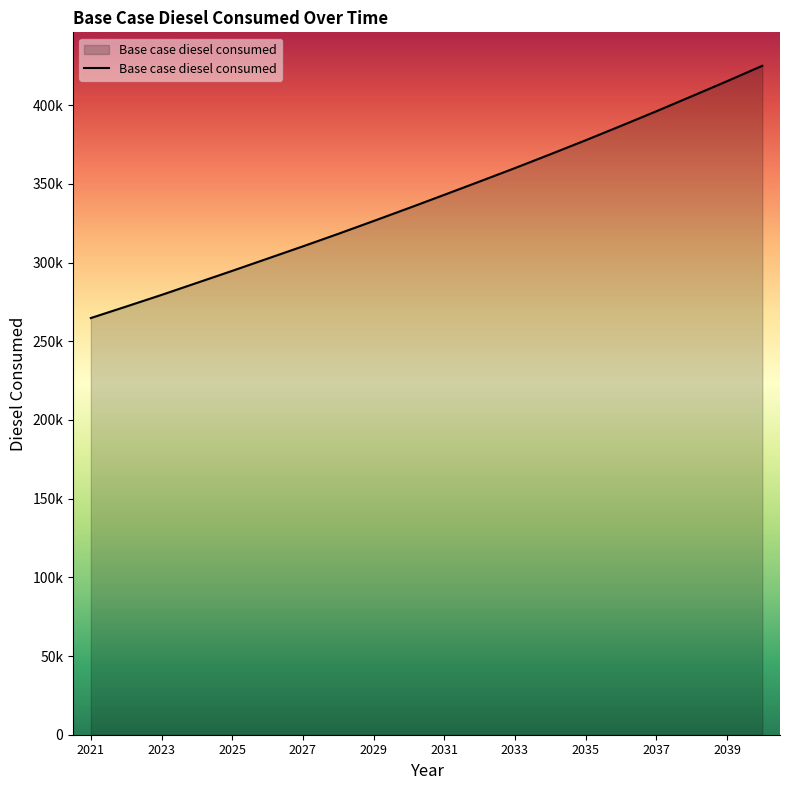

Which category has the lowest value across all series?

2021